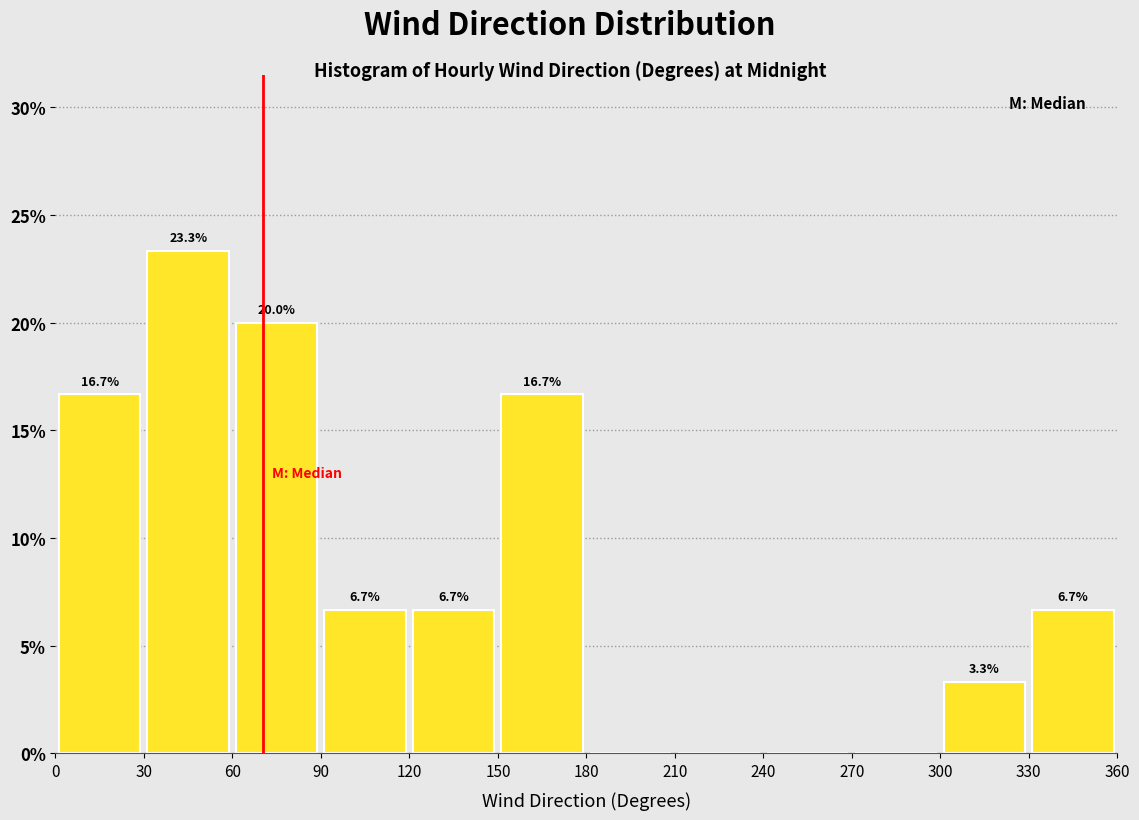

Which range on the x-axis has the tallest bar?

30 to 60